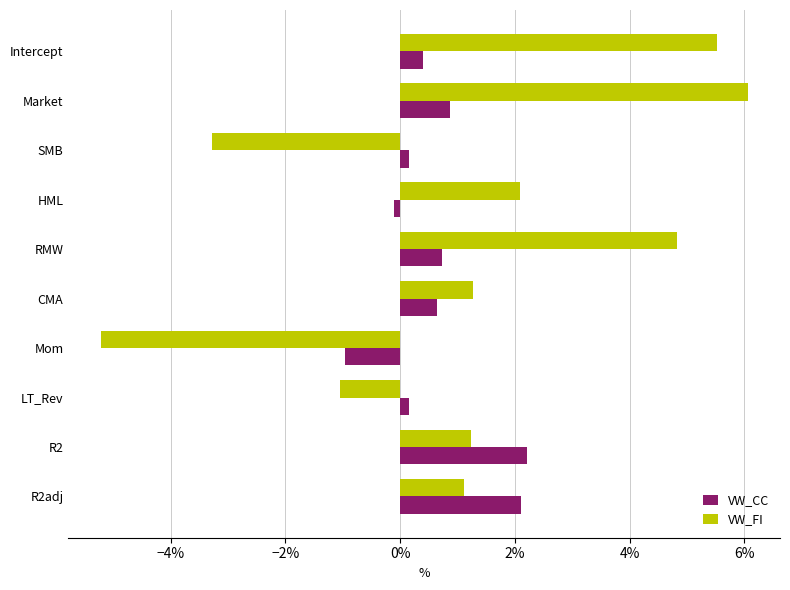

Reading left to right, list all the values displayed in this chart.

VW_CC: 0.0	0.0	0.0	-0.0	0.0	0.0	-0.0	0.0	0.0	0.0
VW_FI: 0.1	0.1	-0.0	0.0	0.0	0.0	-0.1	-0.0	0.0	0.0